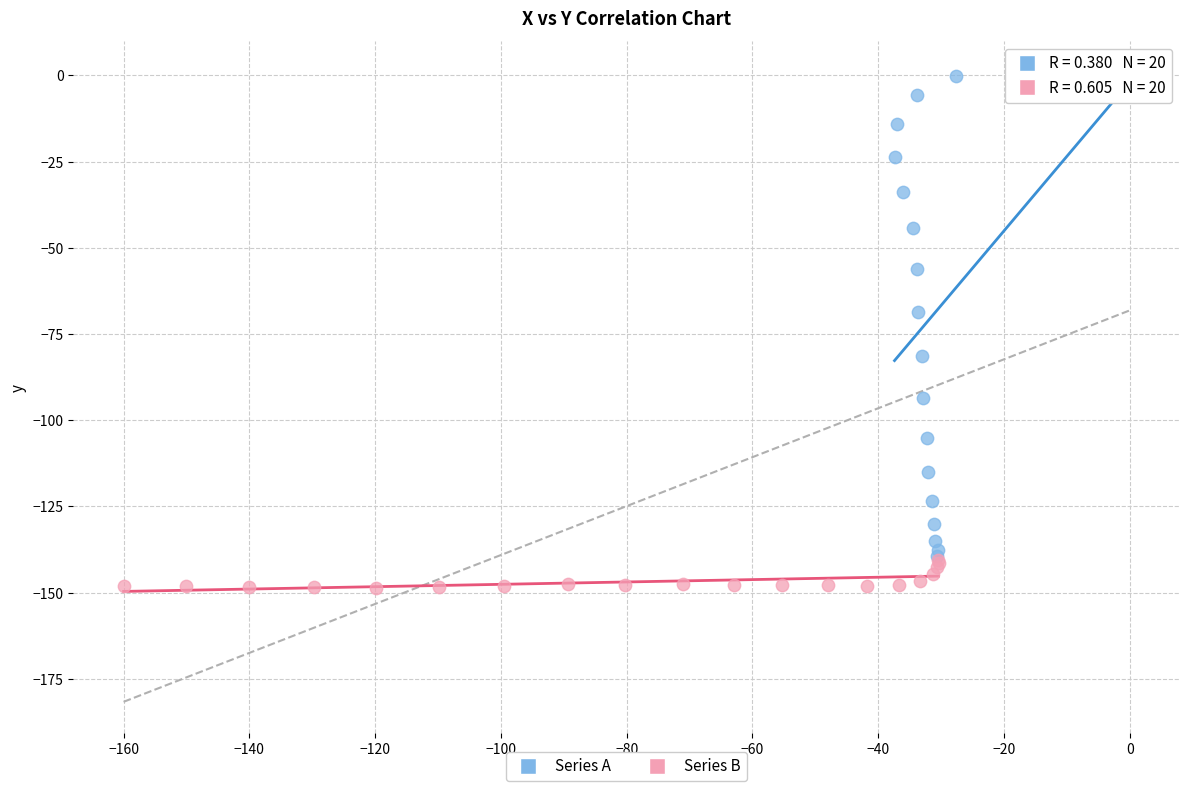

Which series has the widest spread of Y values?

Series A